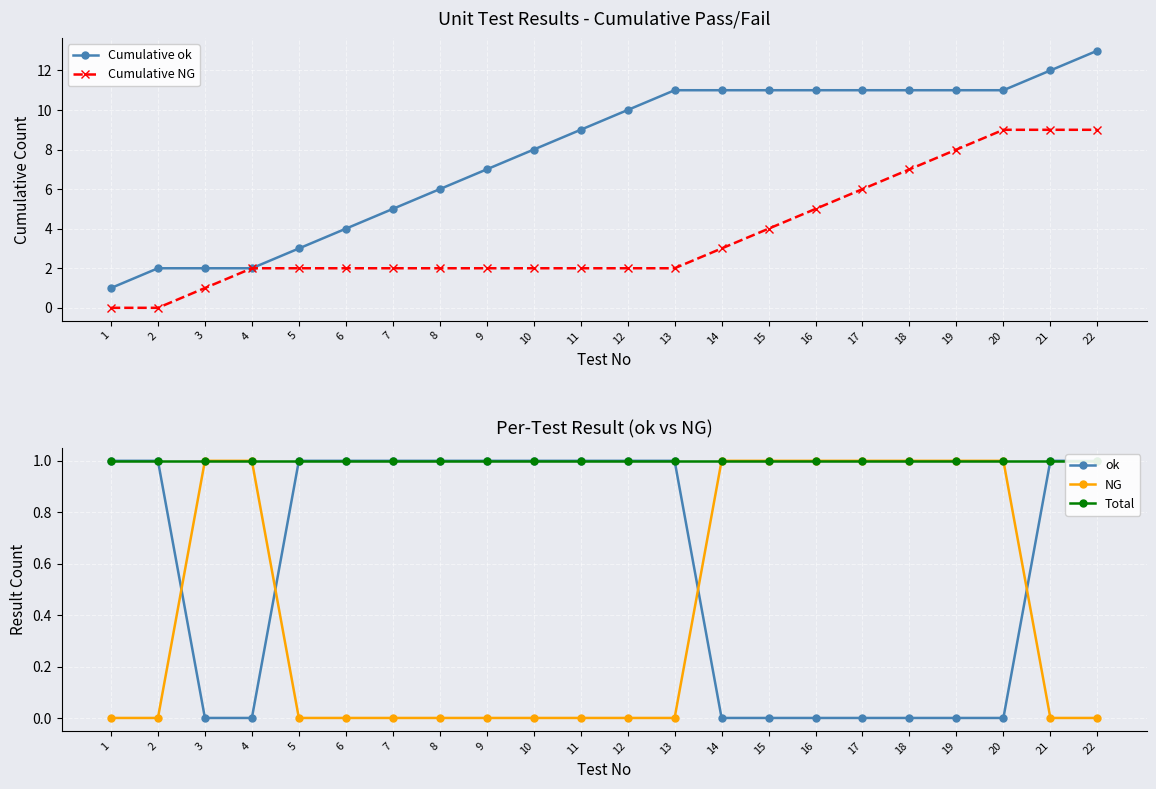

What is the value of the NG point at the 18th from the left?

1